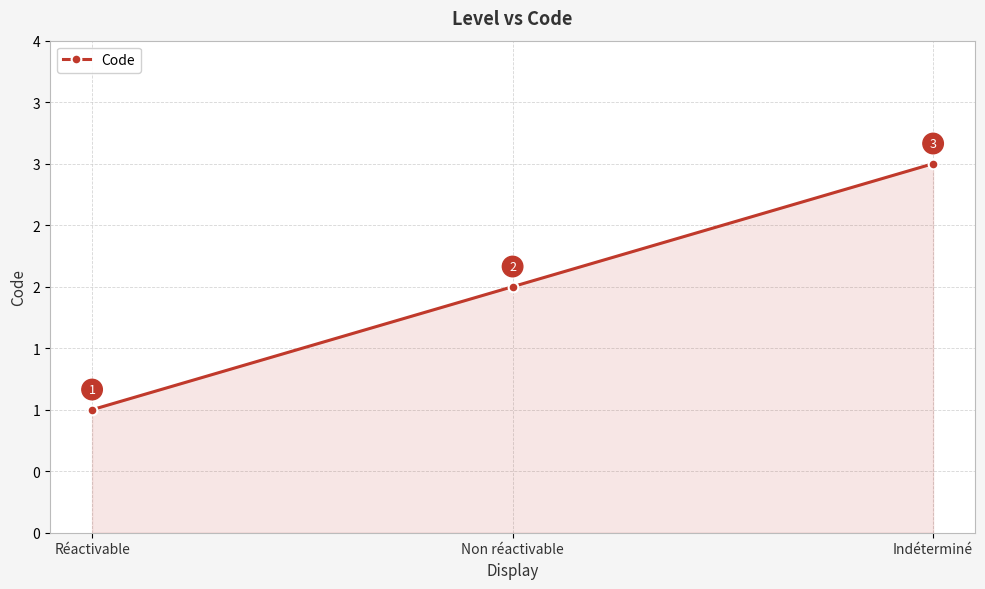

Does the chart have visible grid lines?

Yes